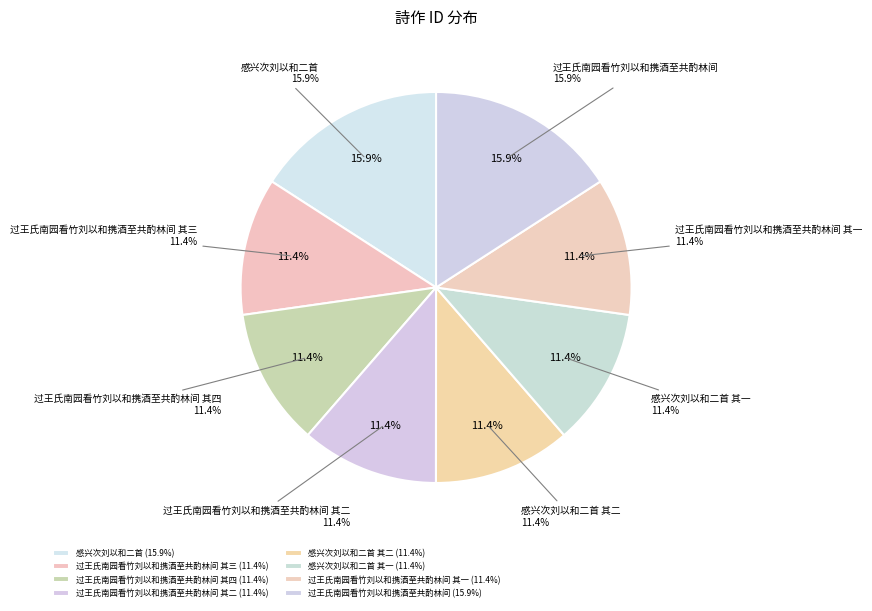

The 过王氏南园看竹刘以和携酒至共酌林间 其四 slice represents 3% of the pie. True or false?

False